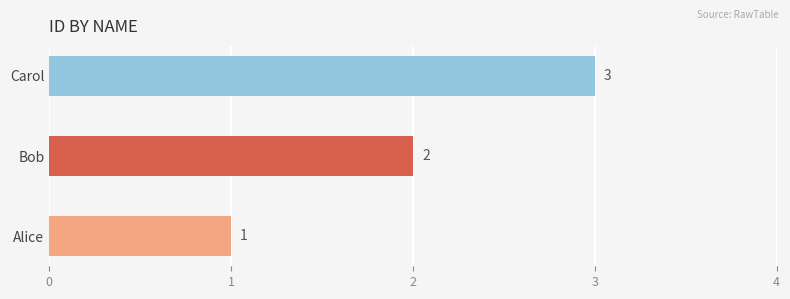

What is the average value?

2